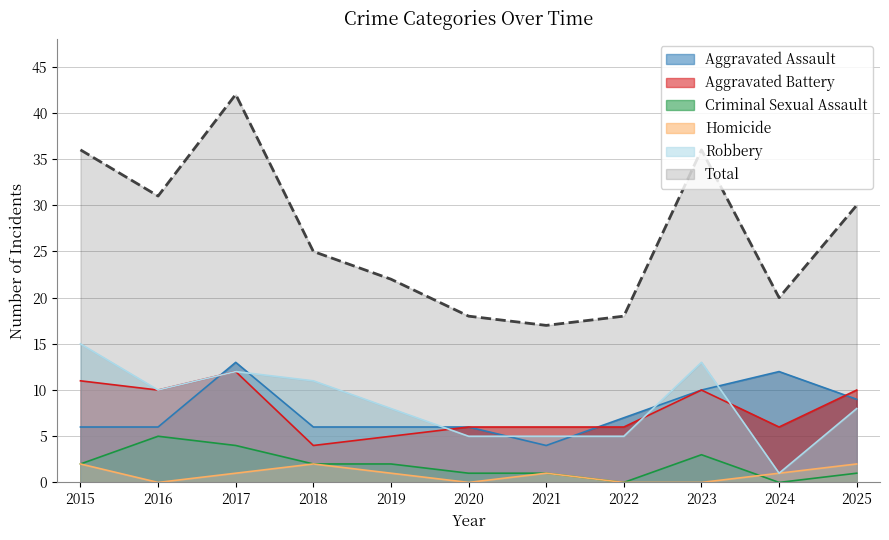

True or false: Homicide and Aggravated Battery cross at least once.

False